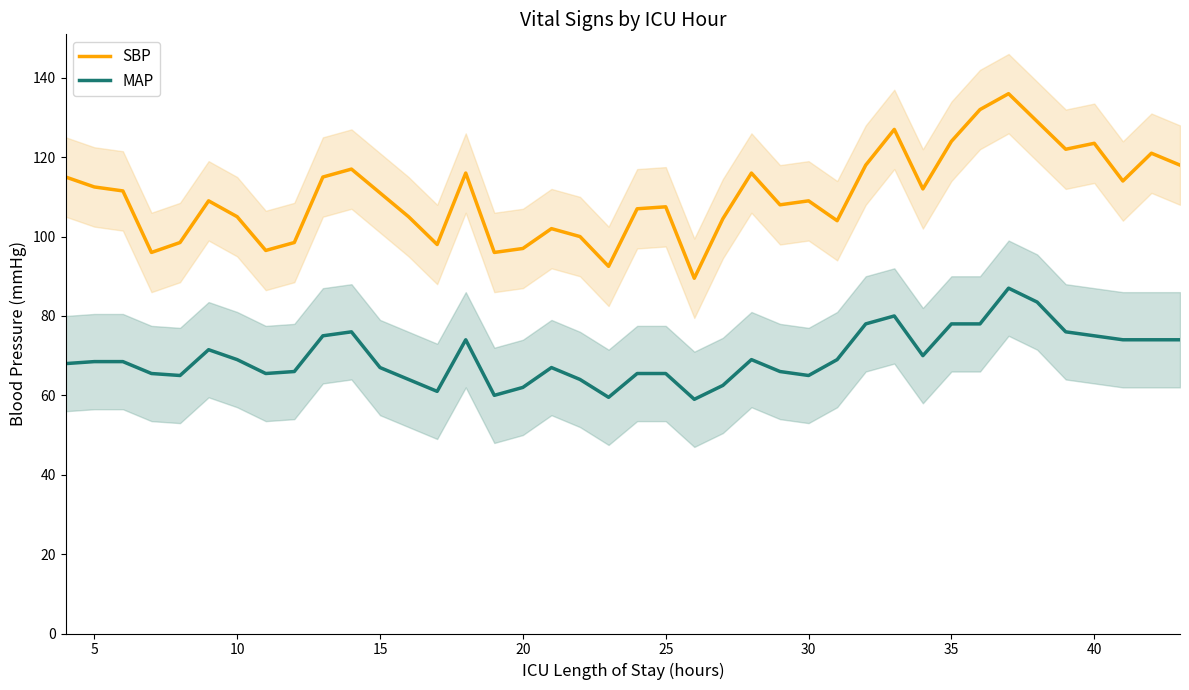

What is the lowest value of the SBP series?

89.5